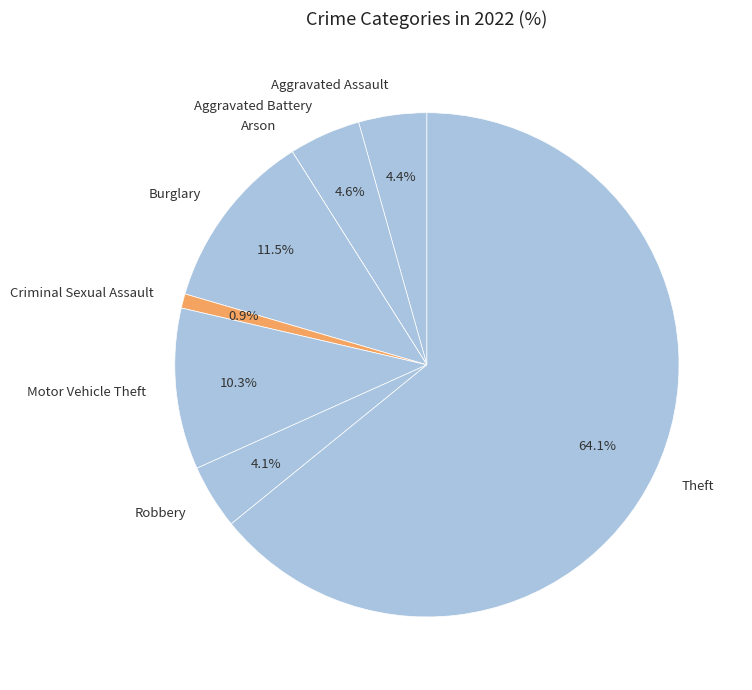

Is there a majority slice in this chart?

Yes